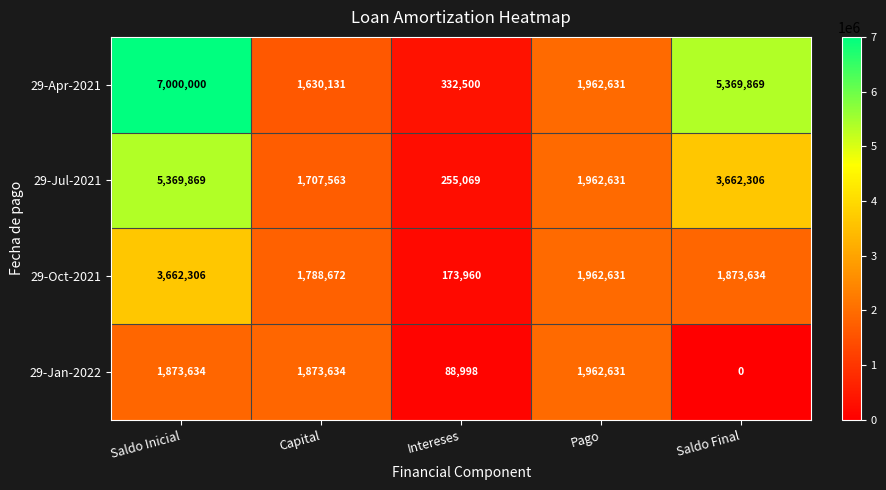

What is the difference between the maximum and minimum values in the 29-Apr-2021 series?

6667500